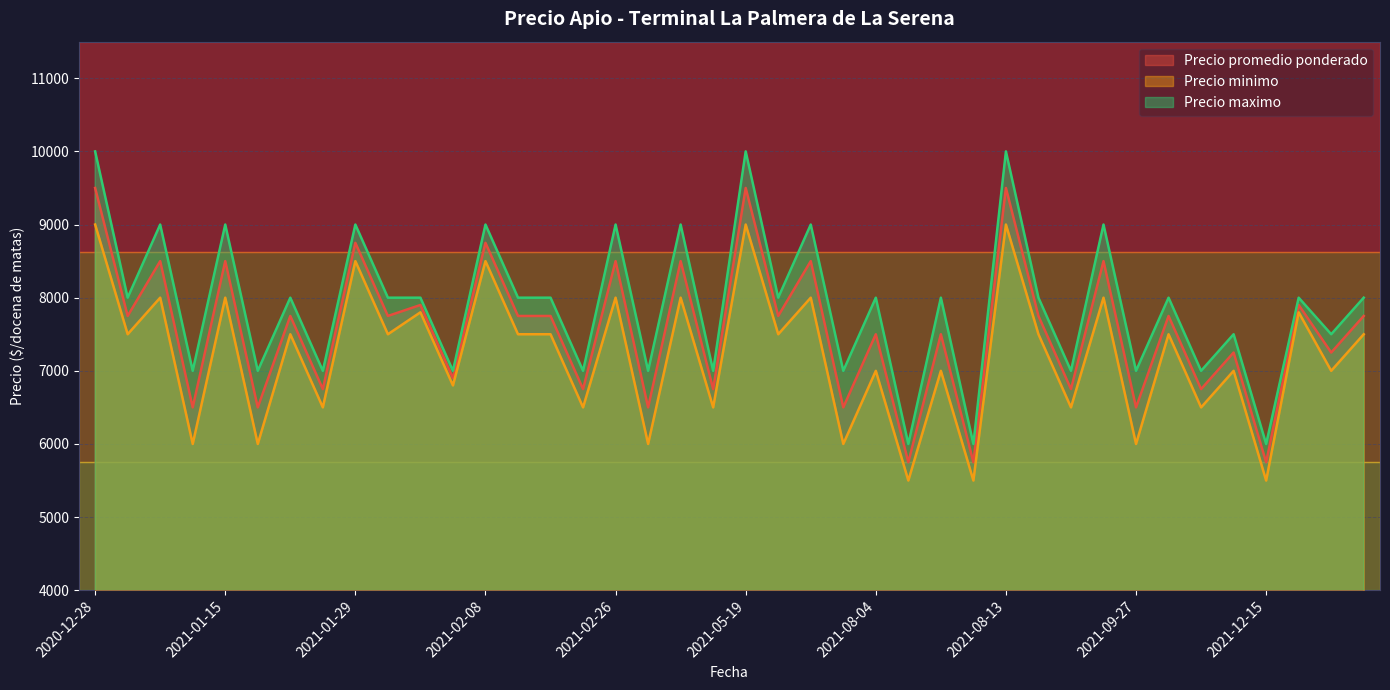

At which category does Precio maximo reach its first local peak?

2021-01-08